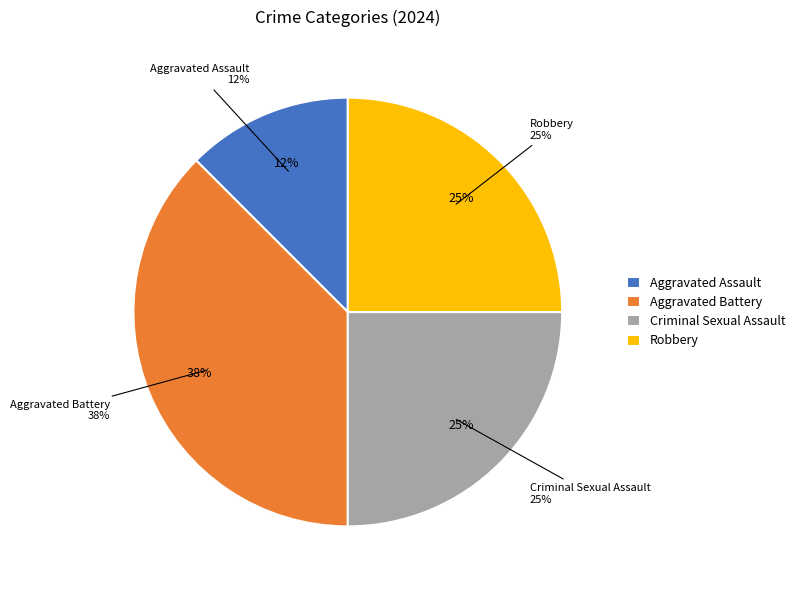

What percentage is the Criminal Sexual Assault slice, to the nearest percent?

25%